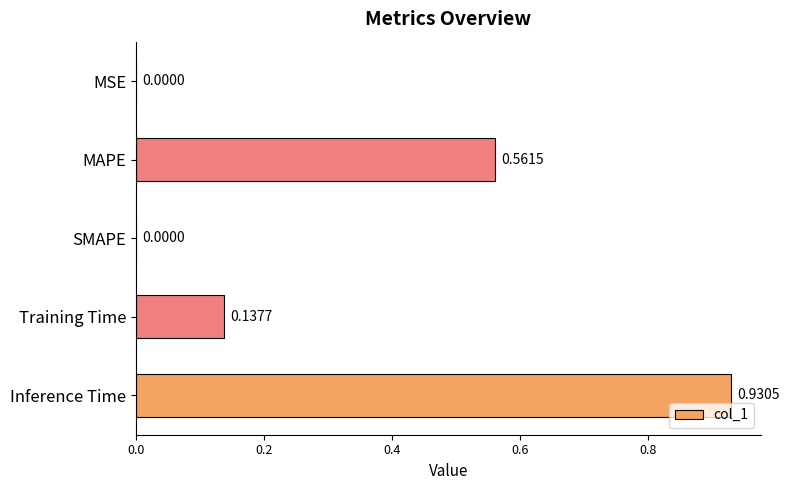

Which category has the highest value across all series?

Inference Time